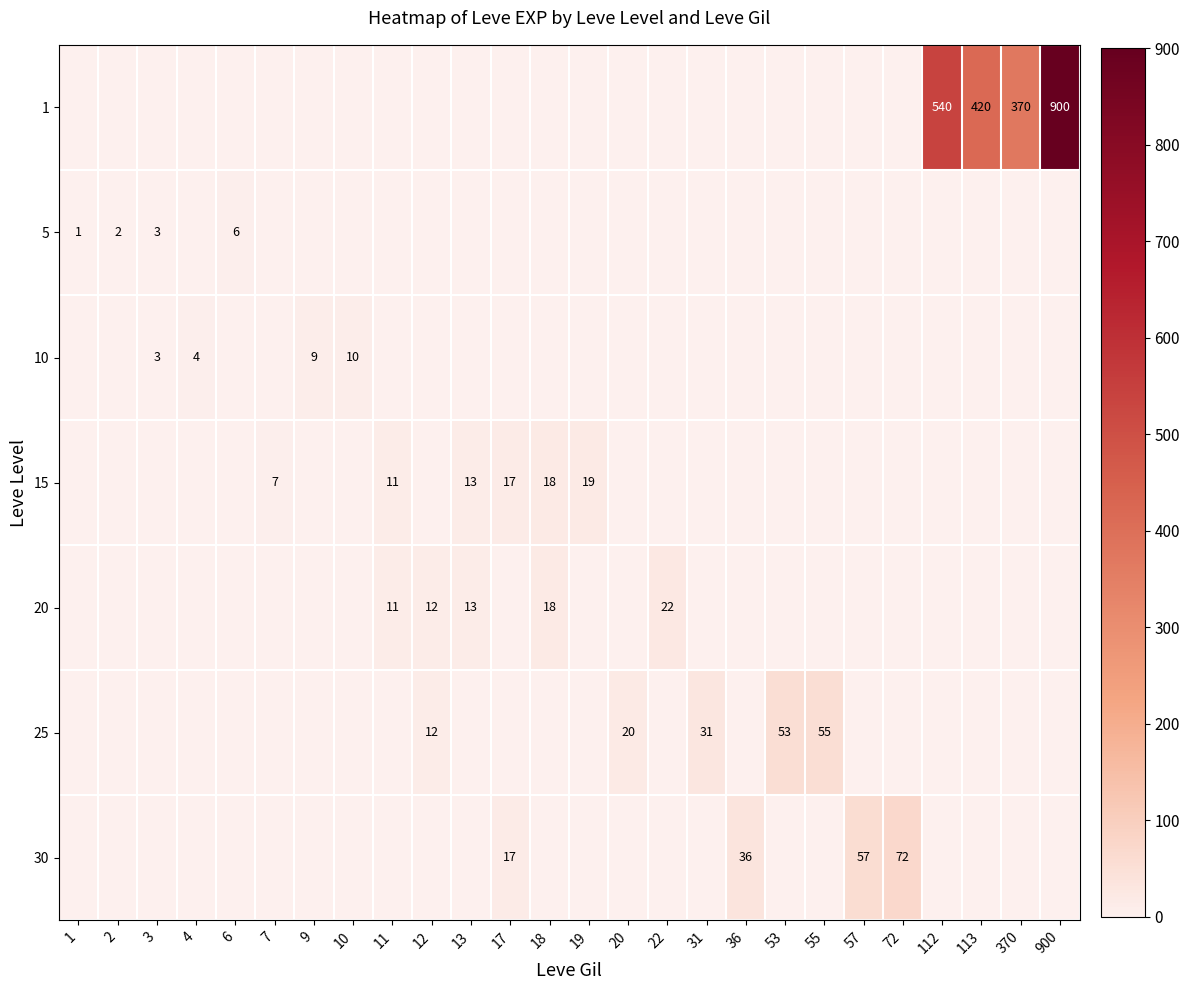

Is it true that 1 equals 900 at 900?

True